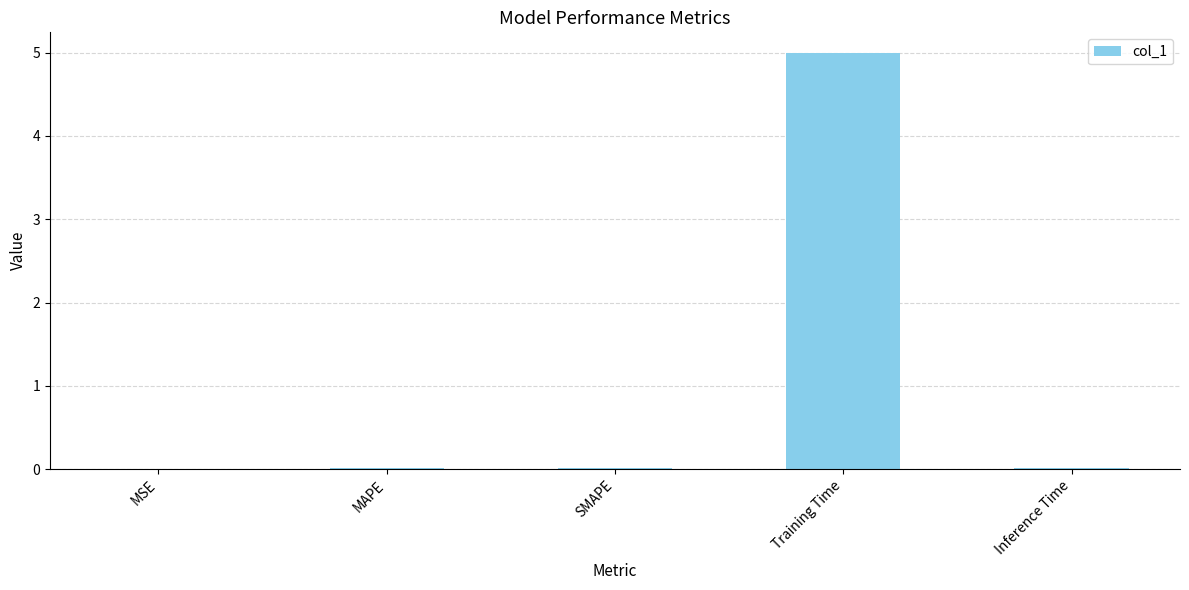

What is the approximate value at Training Time?

5.0